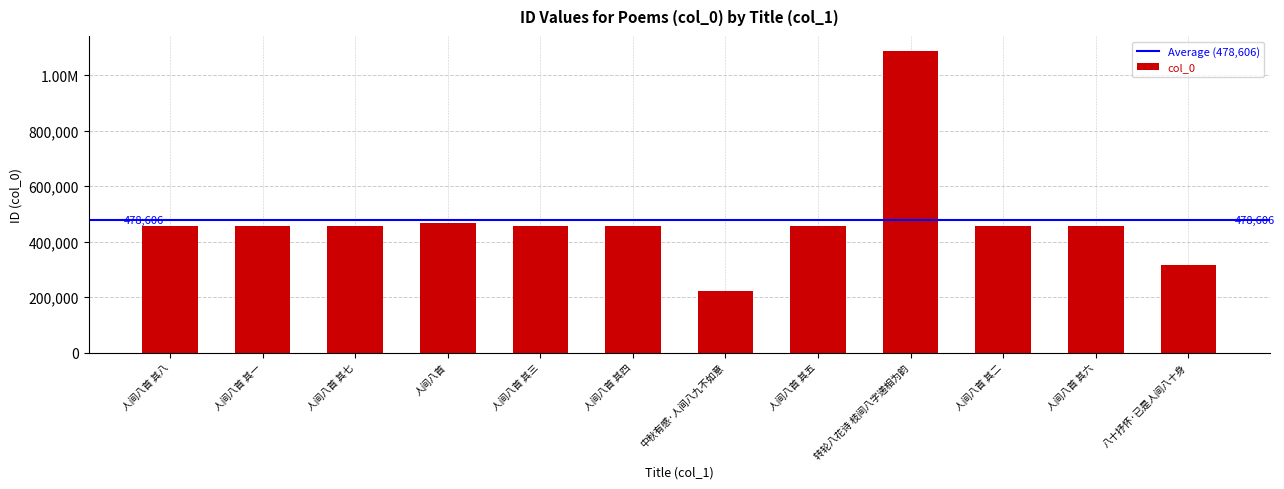

Read the value at 人间八首 其八, to the nearest 50.

456200